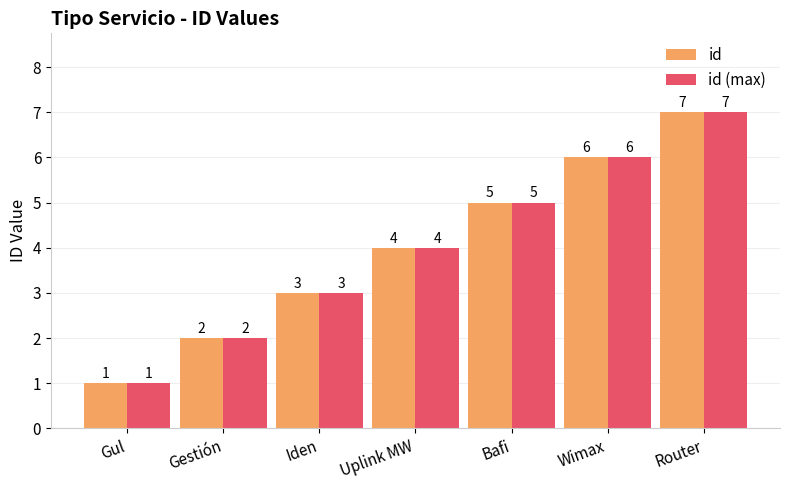

How many distinct data groups are displayed?

2